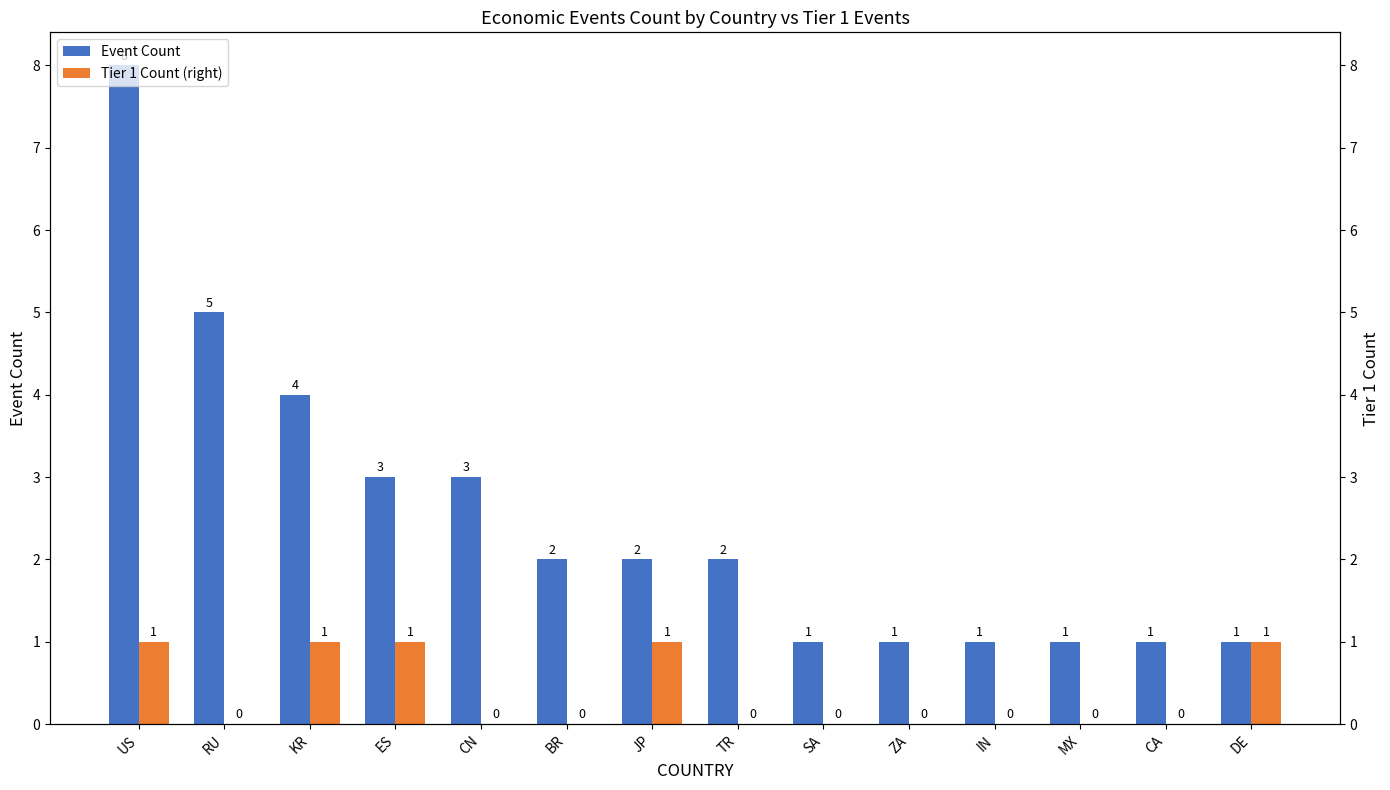

Reading left to right, extract all data points from this chart.

Event Count: US=8	RU=5	KR=4	ES=3	CN=3	BR=2	JP=2	TR=2	SA=1	ZA=1	IN=1	MX=1	CA=1	DE=1
Tier 1 Count (right): US=1	RU=0	KR=1	ES=1	CN=0	BR=0	JP=1	TR=0	SA=0	ZA=0	IN=0	MX=0	CA=0	DE=1